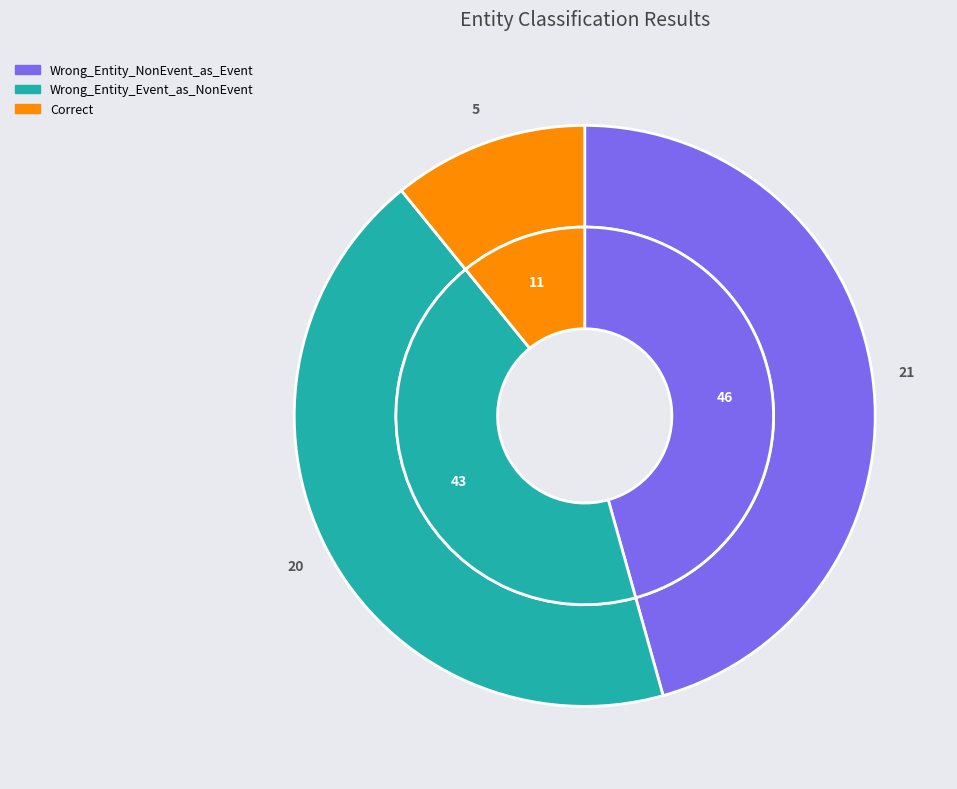

Is there any slice that represents more than half of the pie?

No